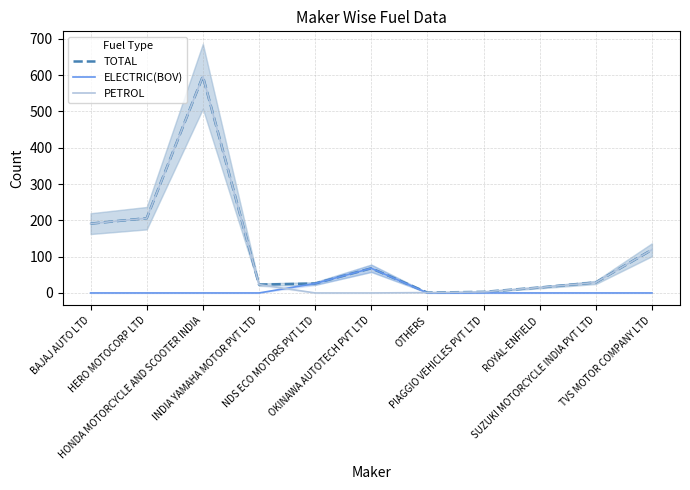

At which category is the sum across all series the highest?

HONDA MOTORCYCLE AND SCOOTER INDIA